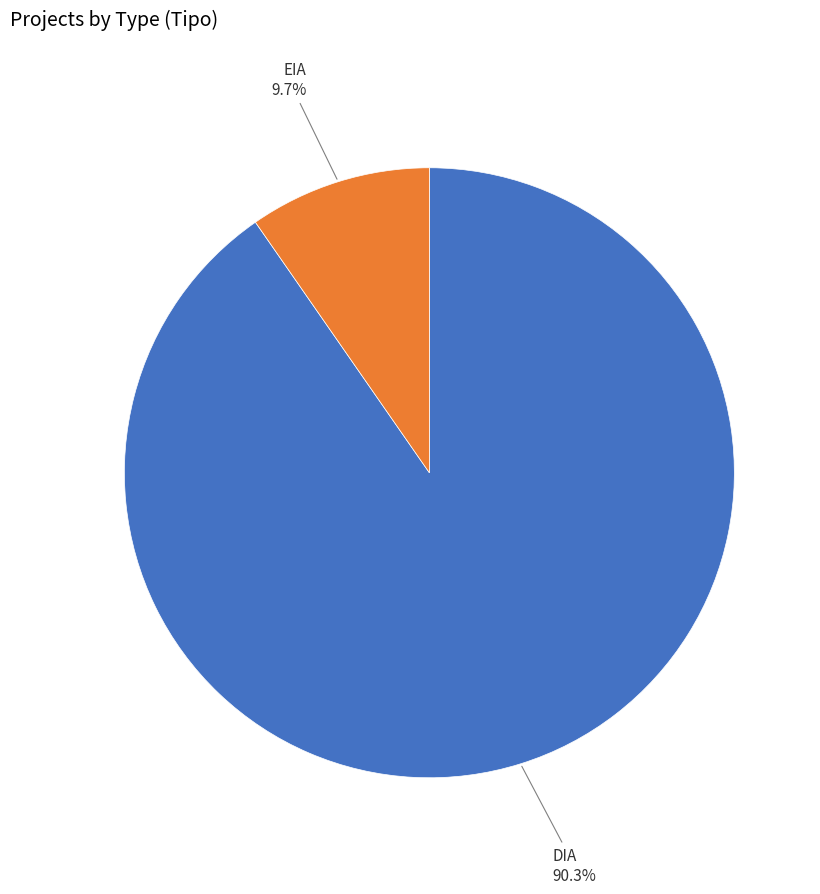

To the nearest percent, what portion does EIA represent?

10%